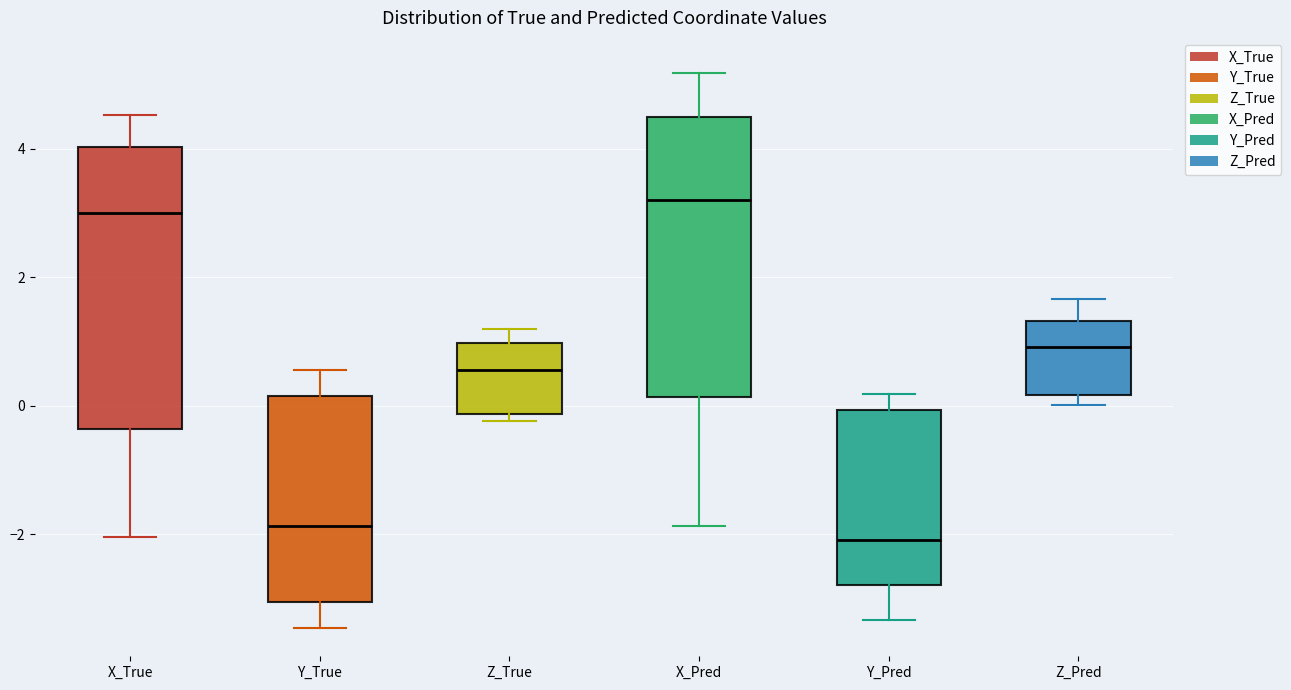

Which box's median line is the lowest?

Y_Pred